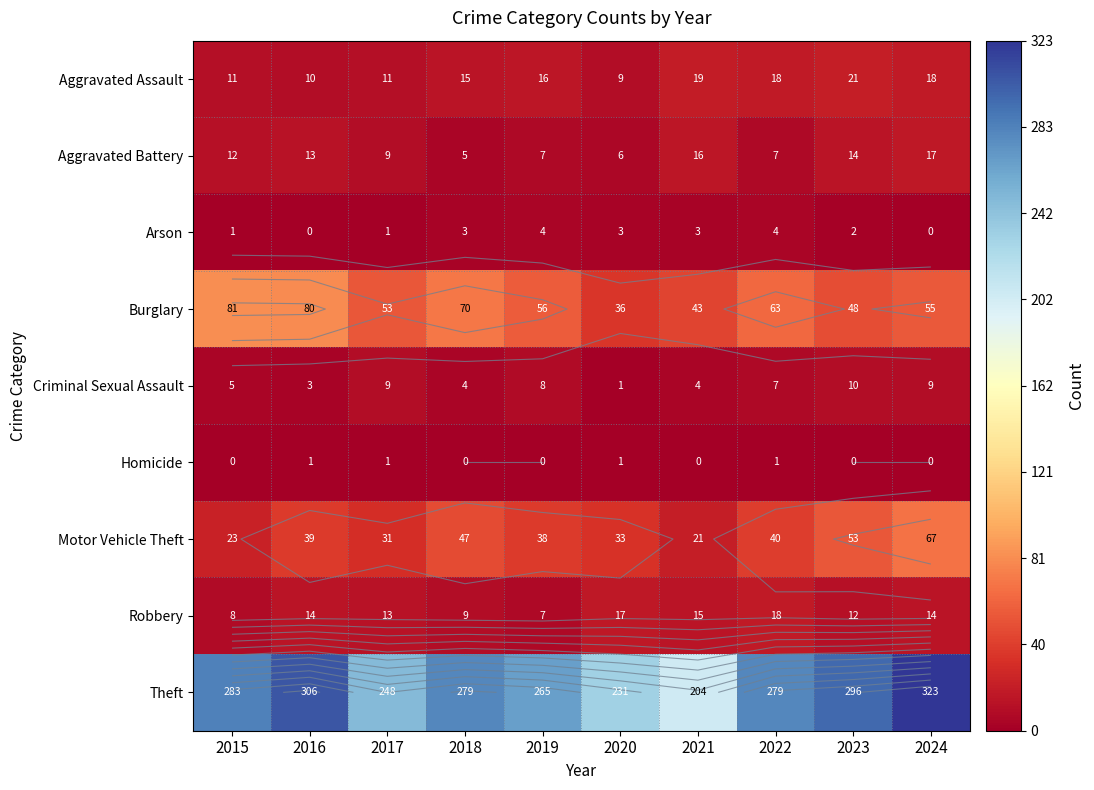

The value of Burglary at 2017 is 53. True or false?

True